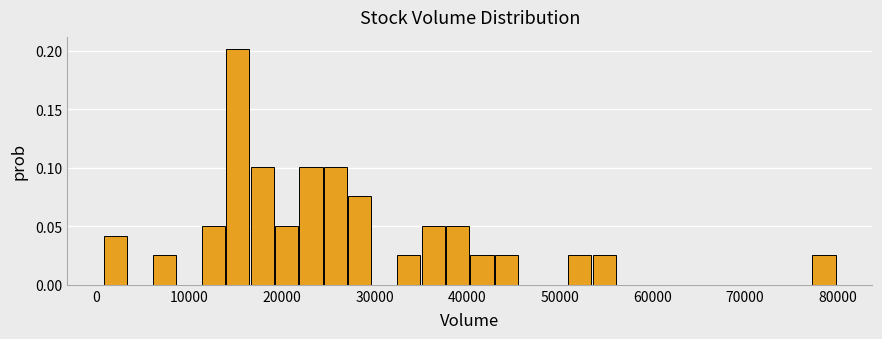

Around what value on the x-axis is the tallest bar? Give the approximate position of its centre, as read against the axis.

15000